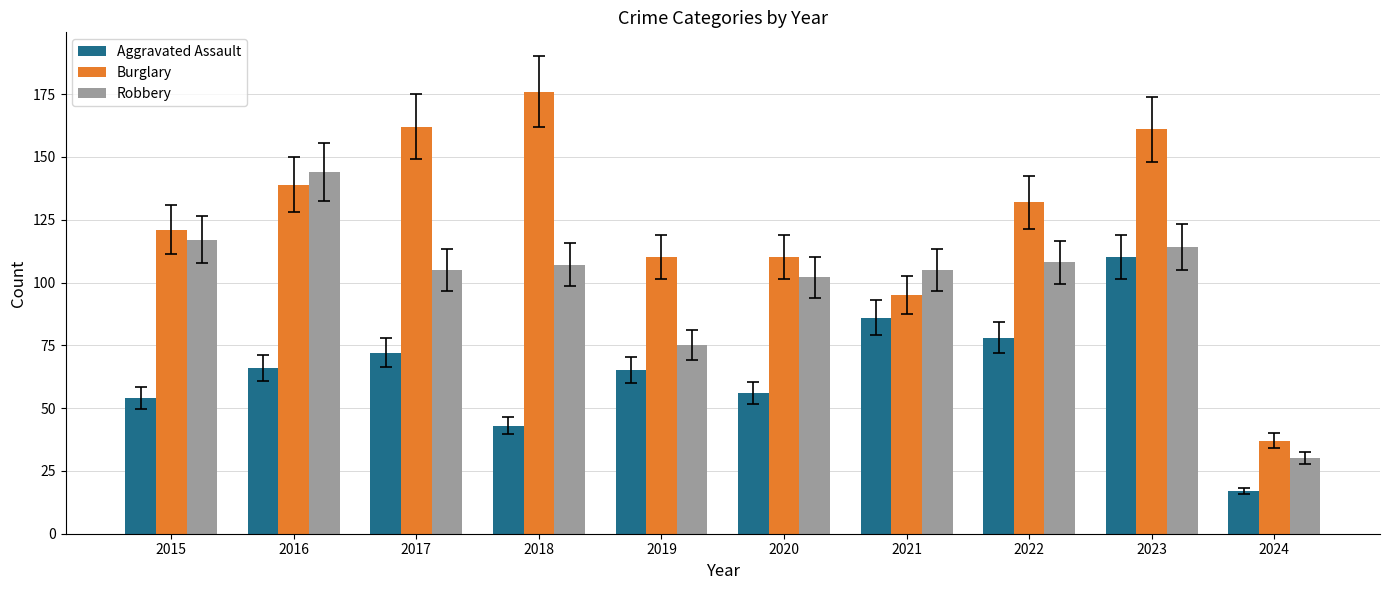

What value does the Robbery series have at 2024, to the nearest 5?

30